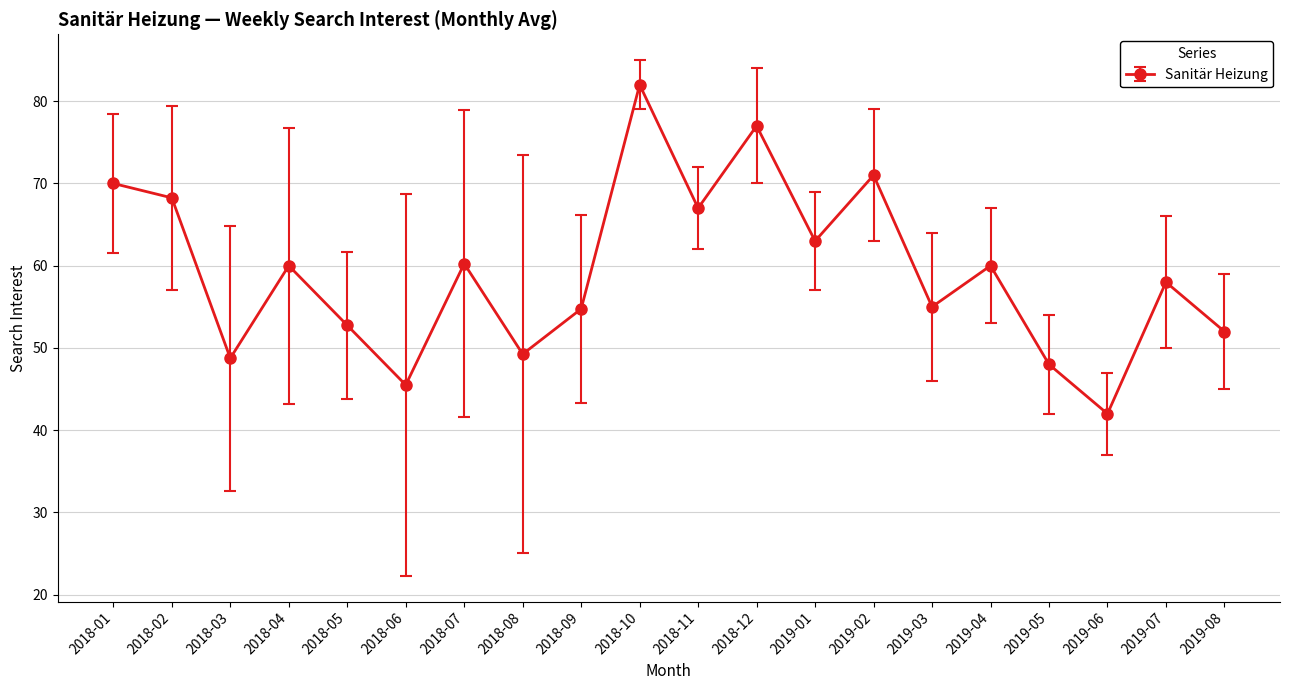

What is the value of the 20th point from the left?

52.0